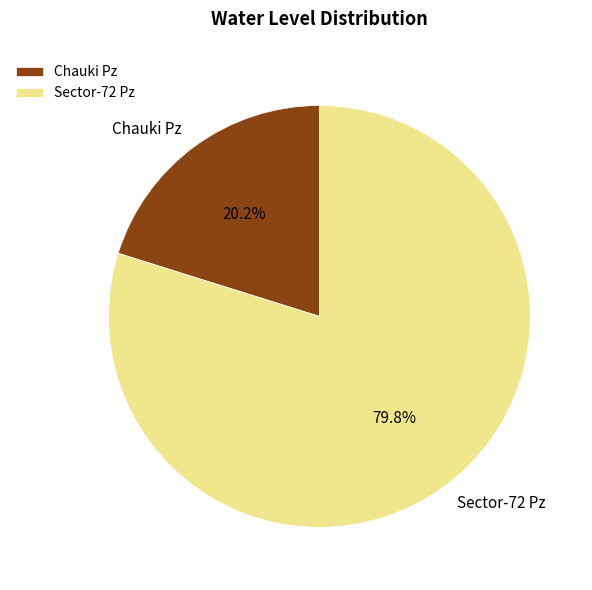

What percentage is the Chauki Pz slice, to the nearest percent?

20%